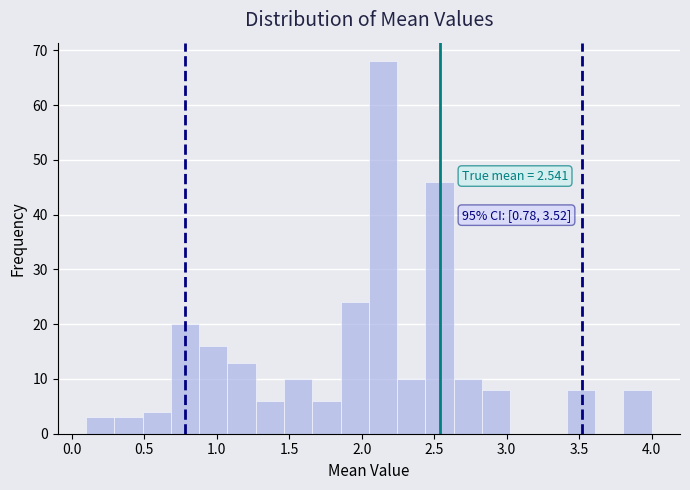

Around what value on the x-axis is the tallest bar? Give the approximate position of its centre, as read against the axis.

2.15